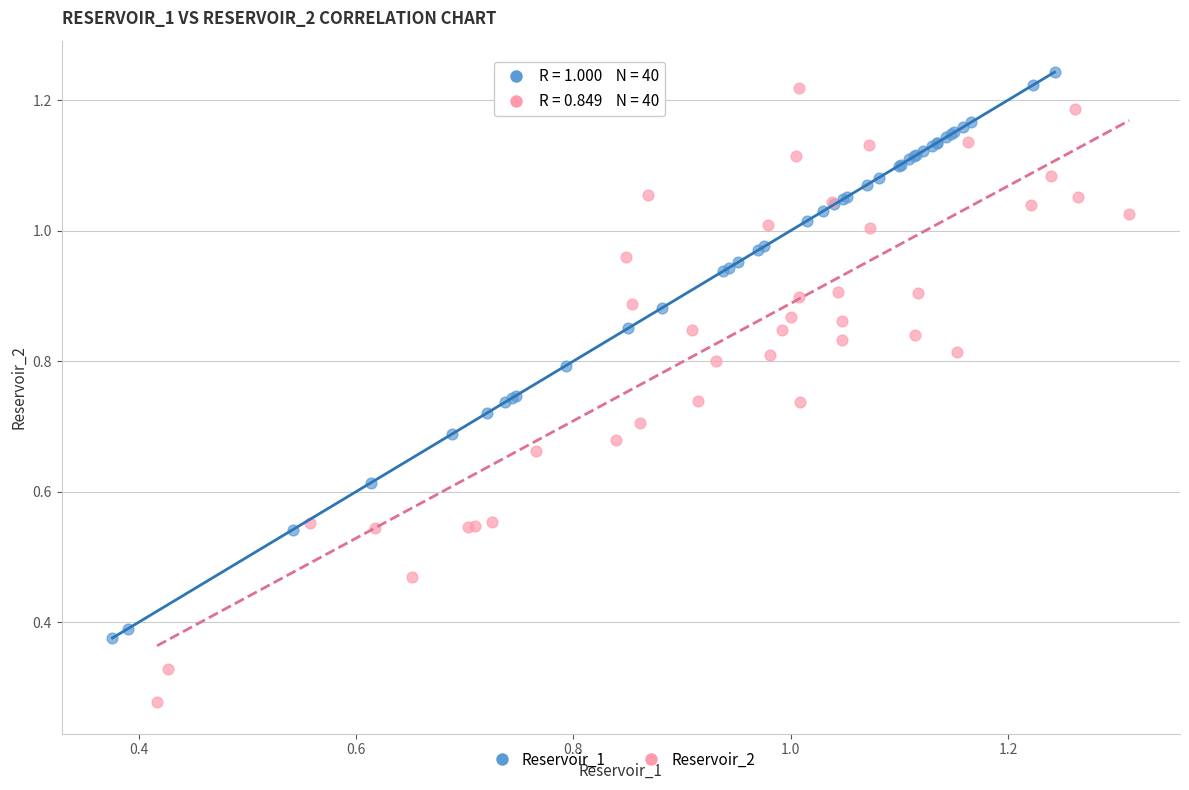

Which series contains the lowest Y value?

Reservoir_2